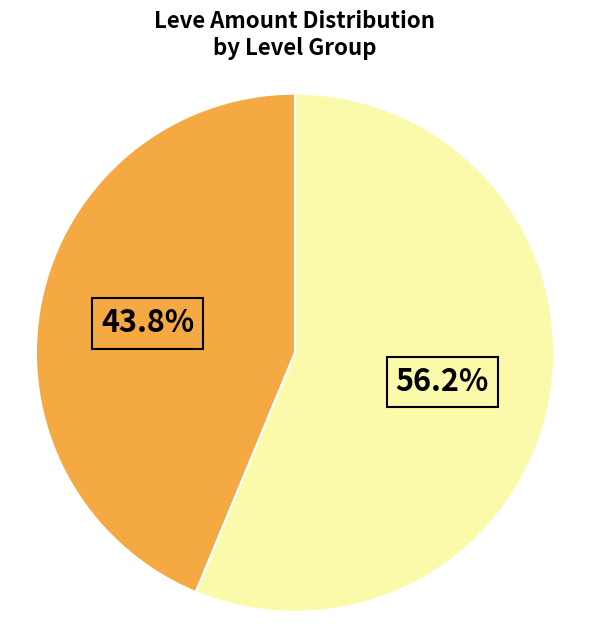

How many slices are in this pie chart?

2